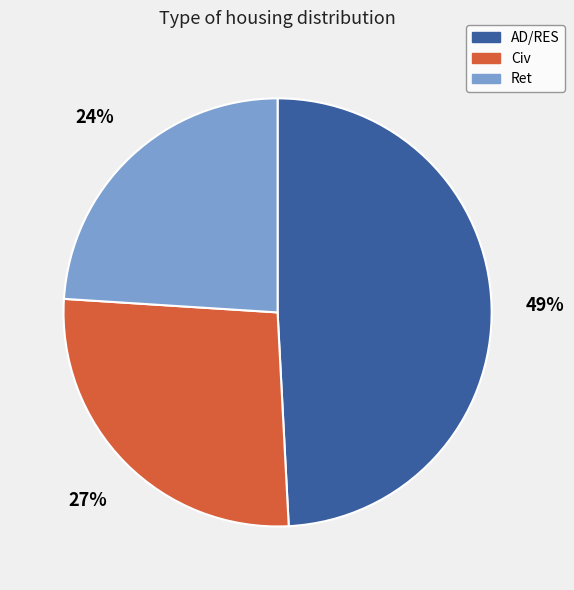

What percentage is the Civ slice, to the nearest percent?

27%